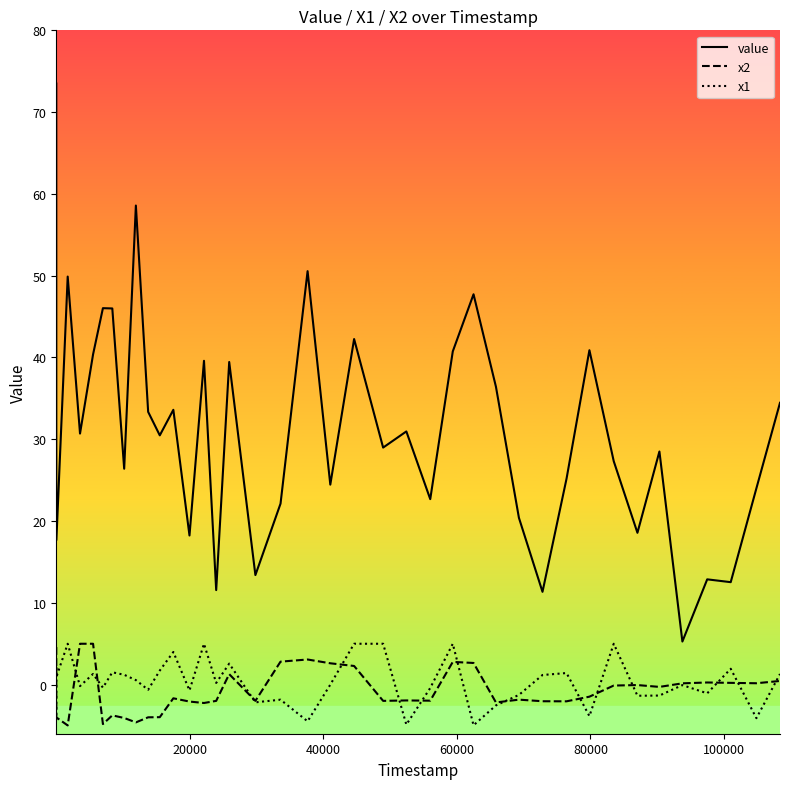

What is the maximum value for x2?

5.0